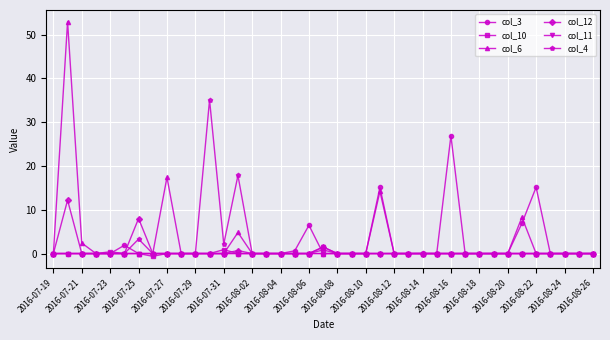

At how many categories does at least one series exceed 10?

7